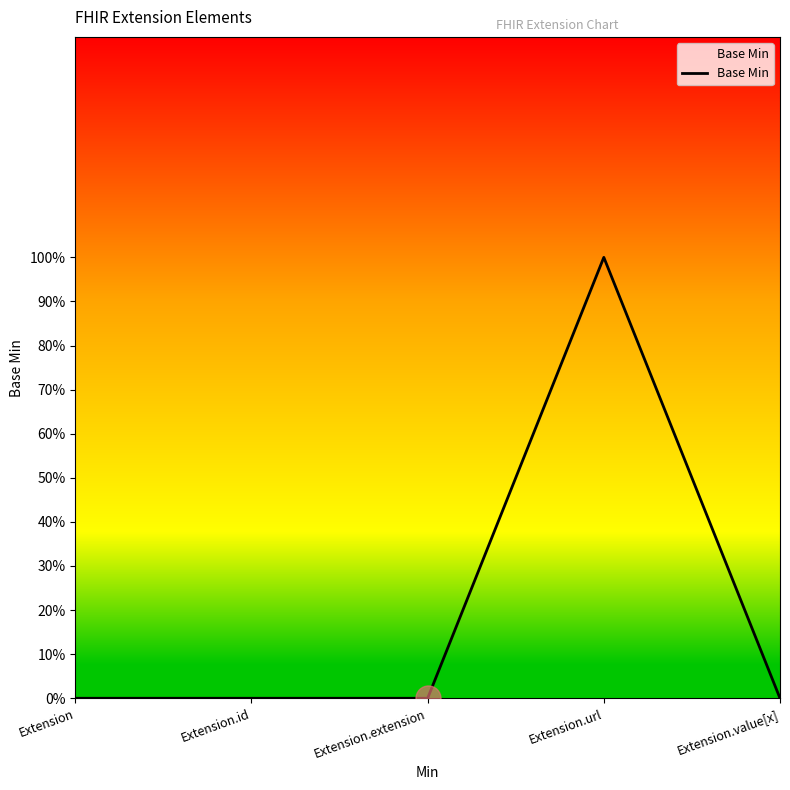

What is the maximum value shown in the chart?

1